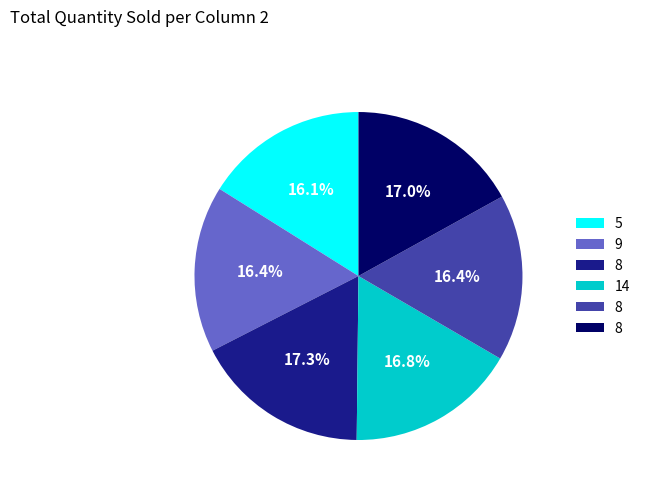

To the nearest percent, what is the difference between the largest and smallest slice percentages?

1%